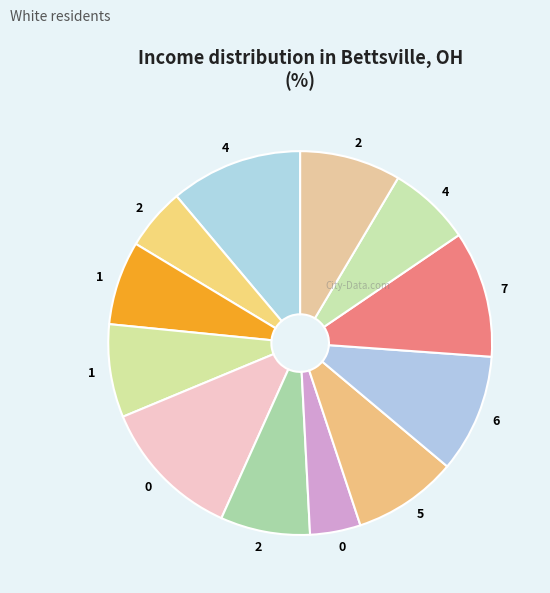

Count the number of slices in the pie.

12